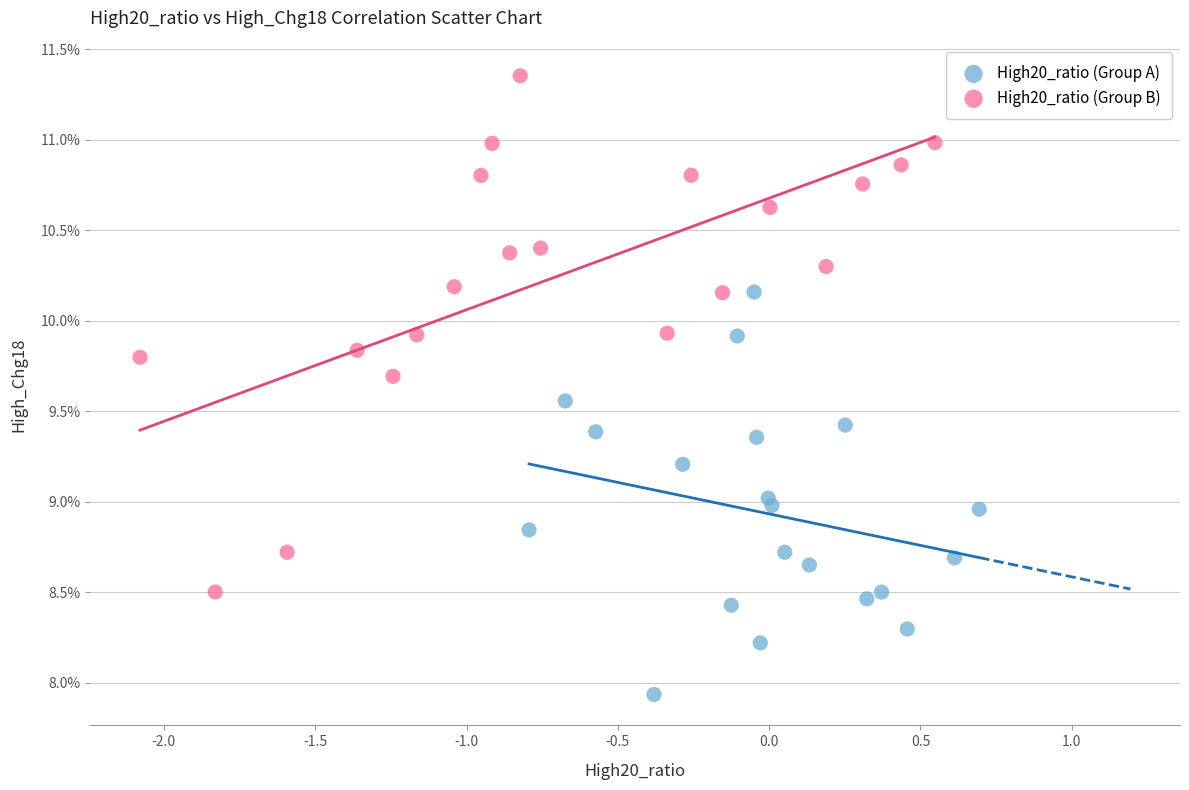

Which series reaches the minimum Y coordinate?

High20_ratio (Group A)